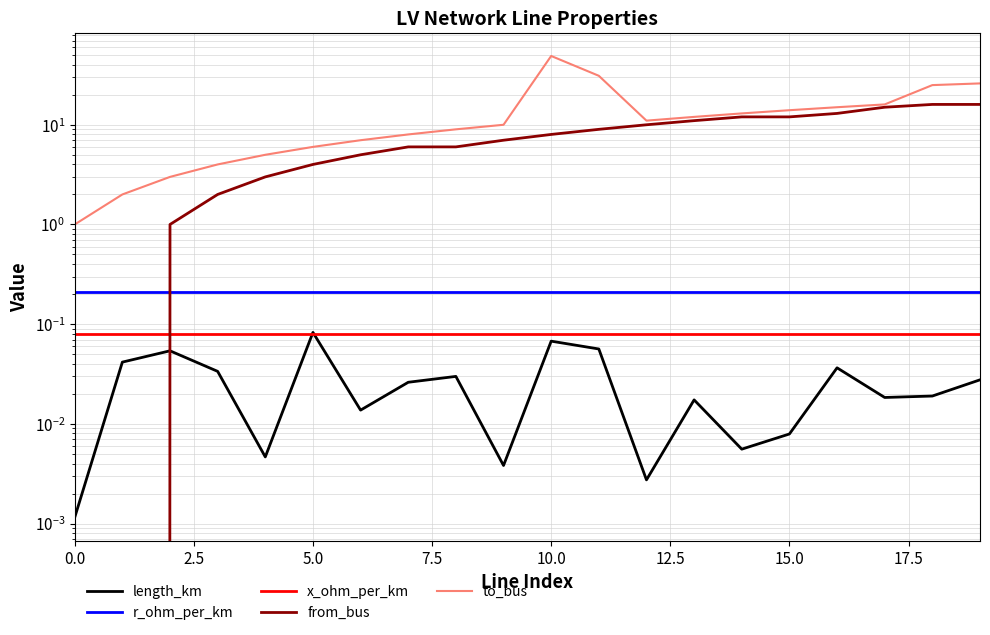

Is this an area chart (filled region under the line)?

No